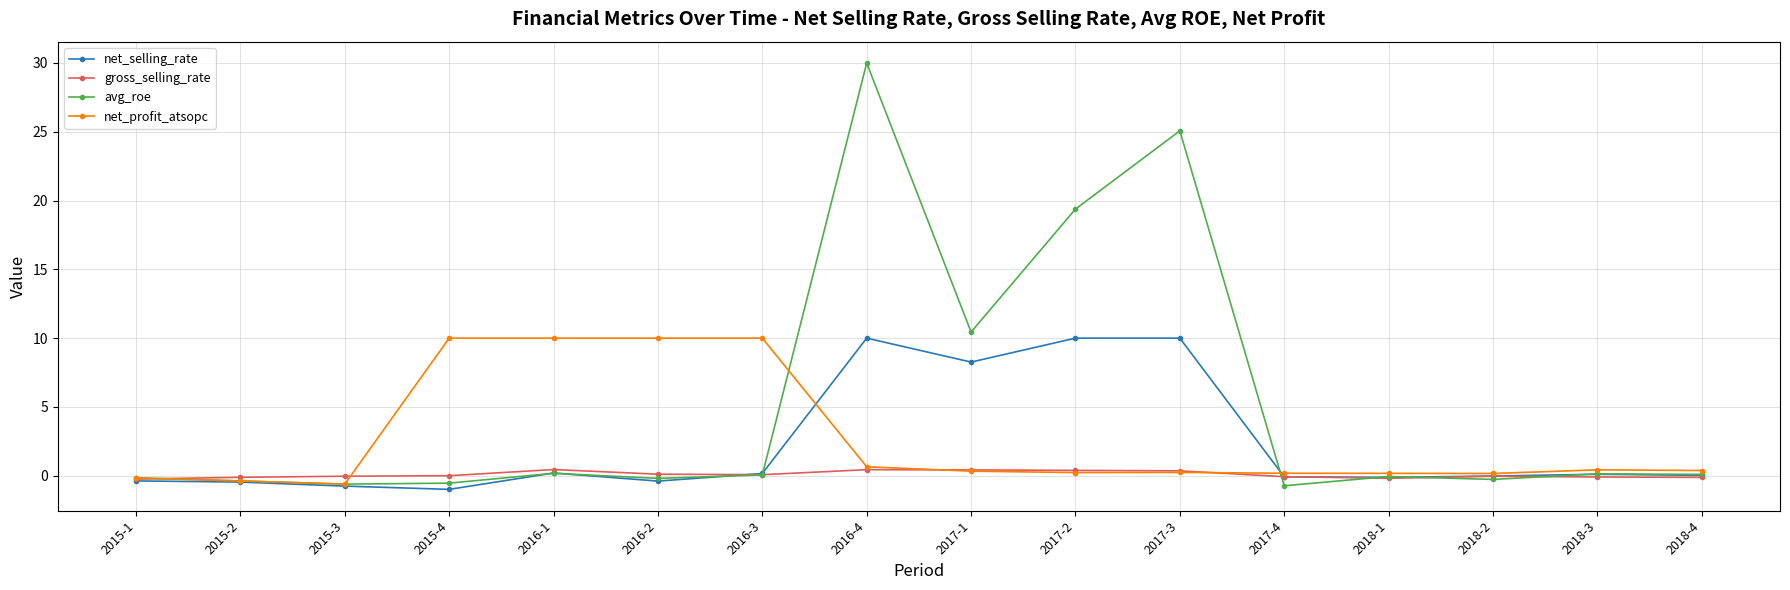

What position from the right is 2018-3?

2